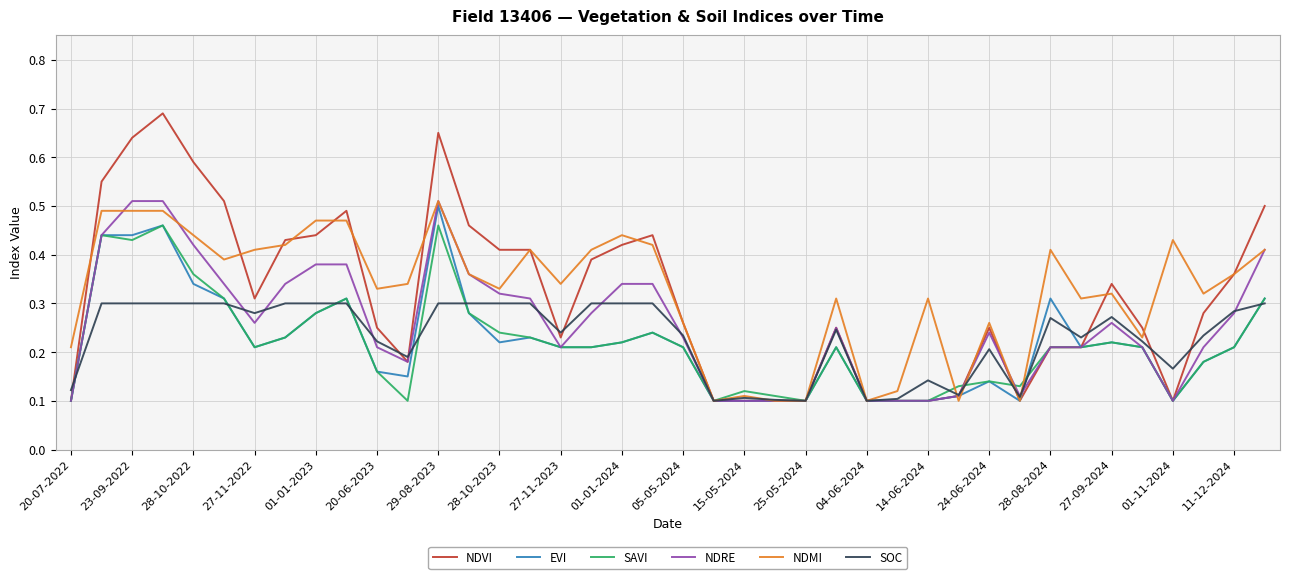

Which series has the widest spread of values?

NDVI